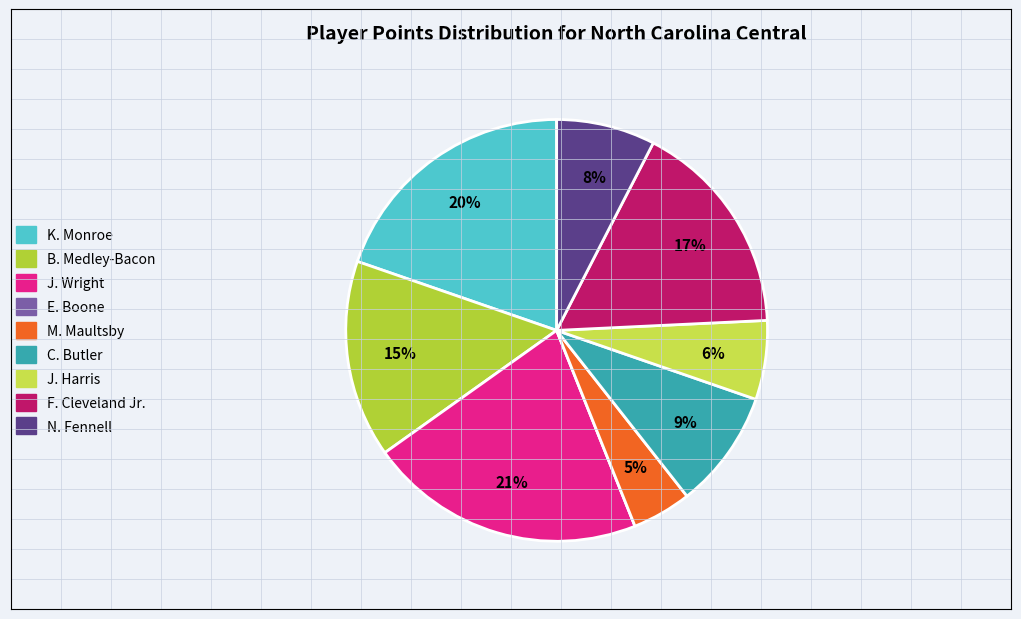

Does any single category account for the majority?

No